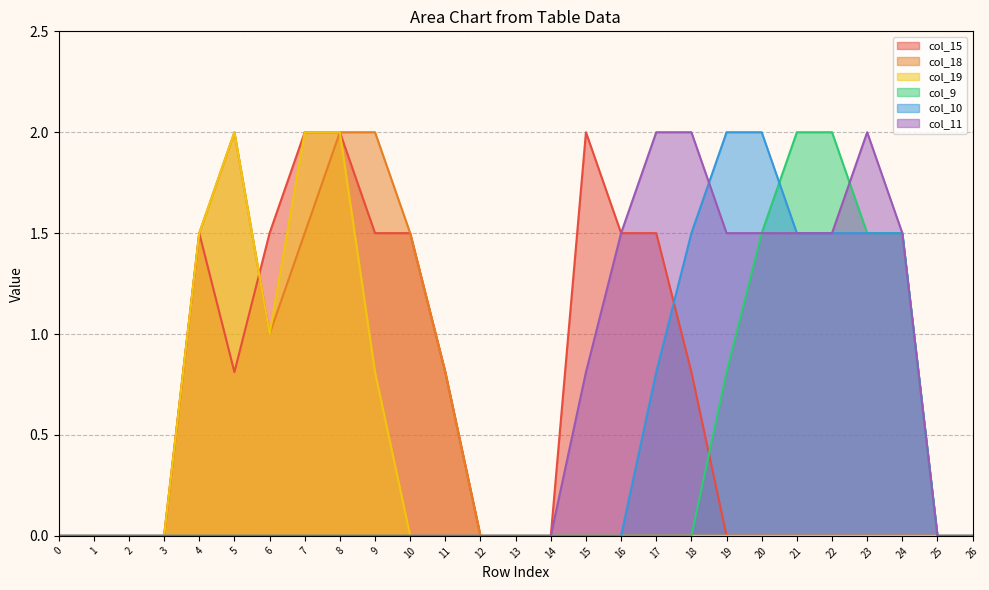

How many values in col_11 are above zero?

10